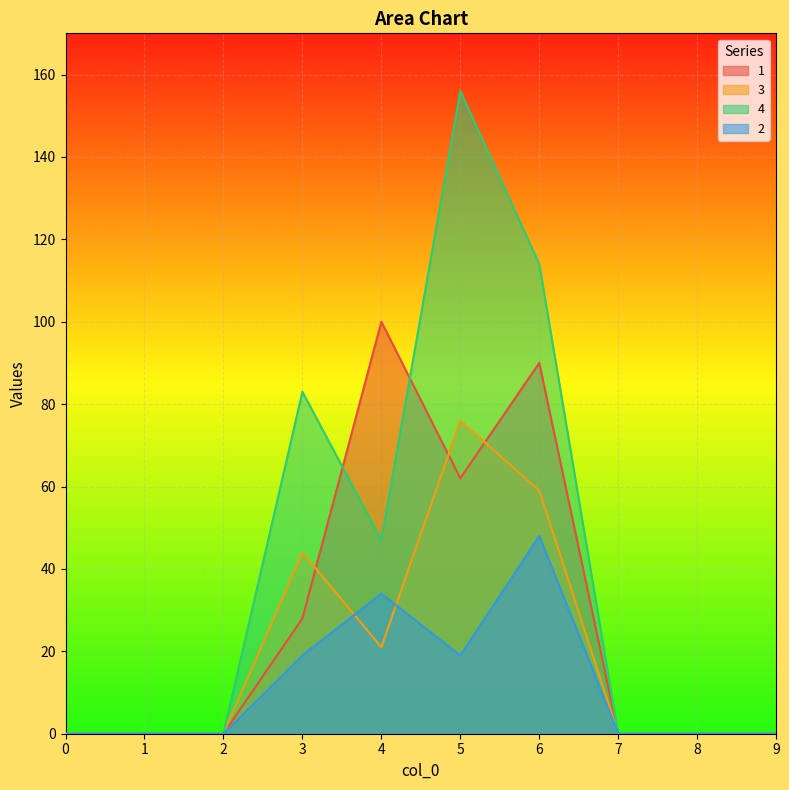

Is it true that 1 equals 62 at 5?

True